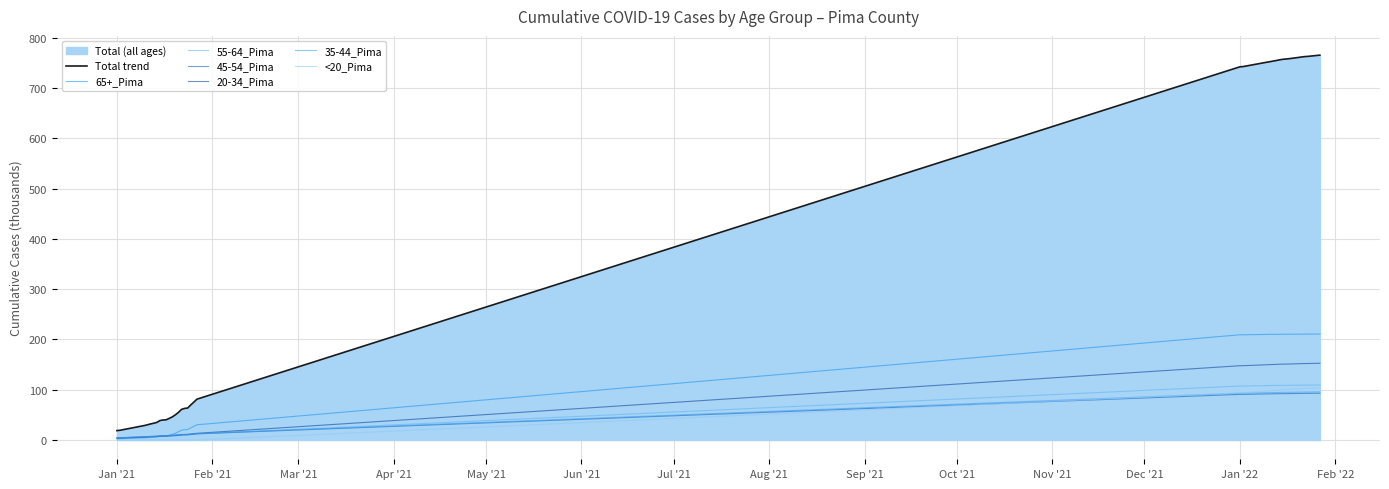

The value of <20_Pima at 37 is 165.9. True or false?

False